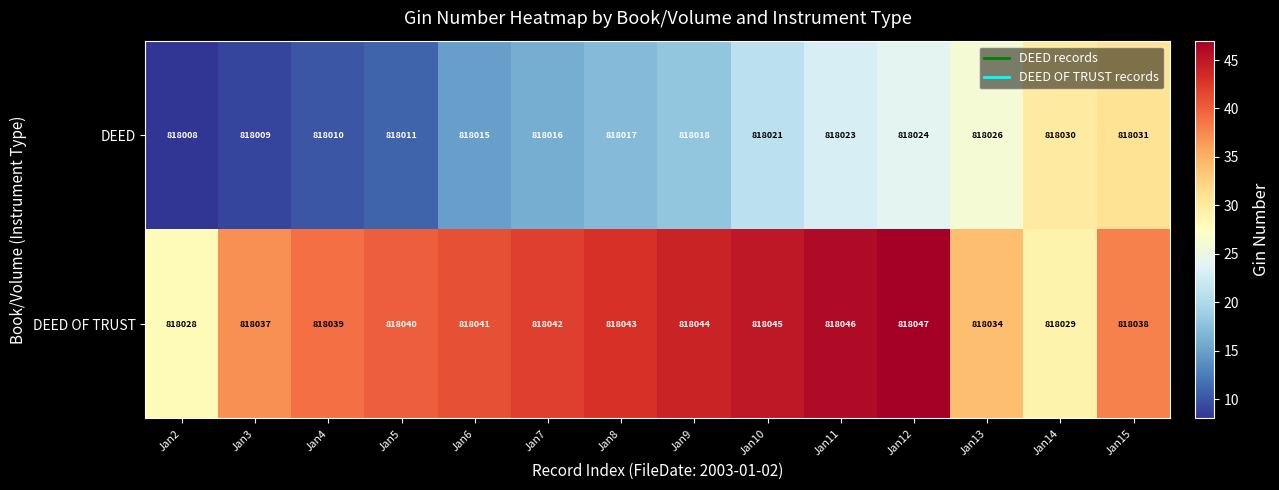

Where is DEED nearest to the value 818019?

Jan9